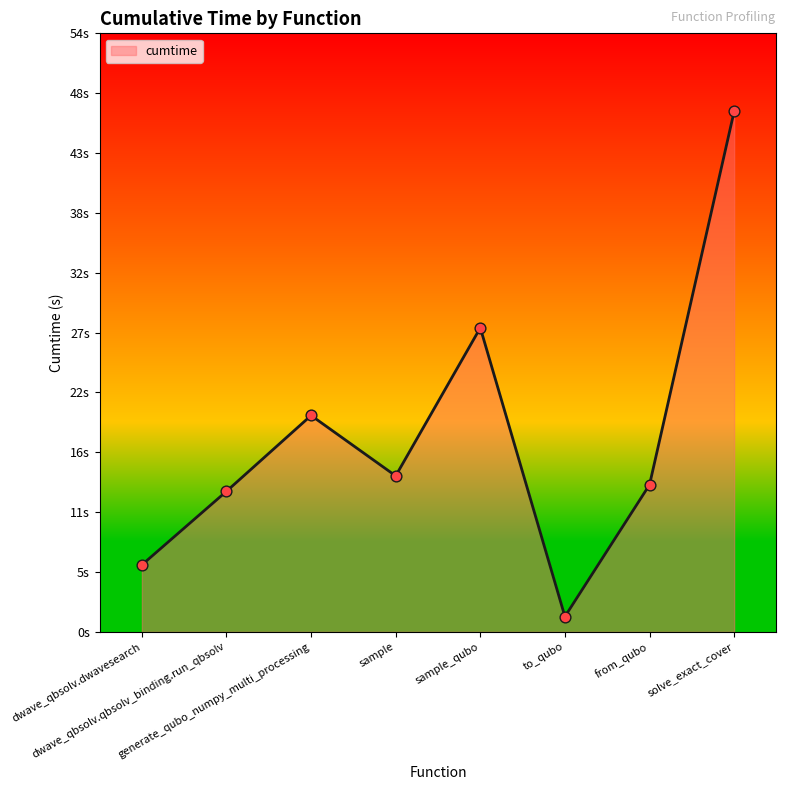

Between solve_exact_cover and to_qubo, which is larger?

solve_exact_cover